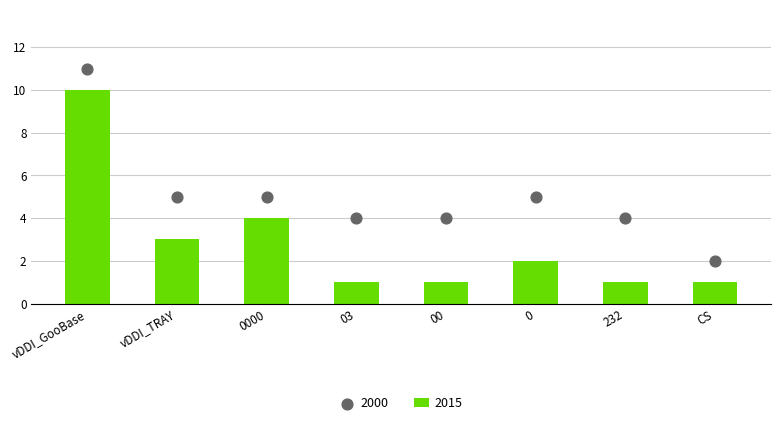

What is the total value across all series at 0000?

9